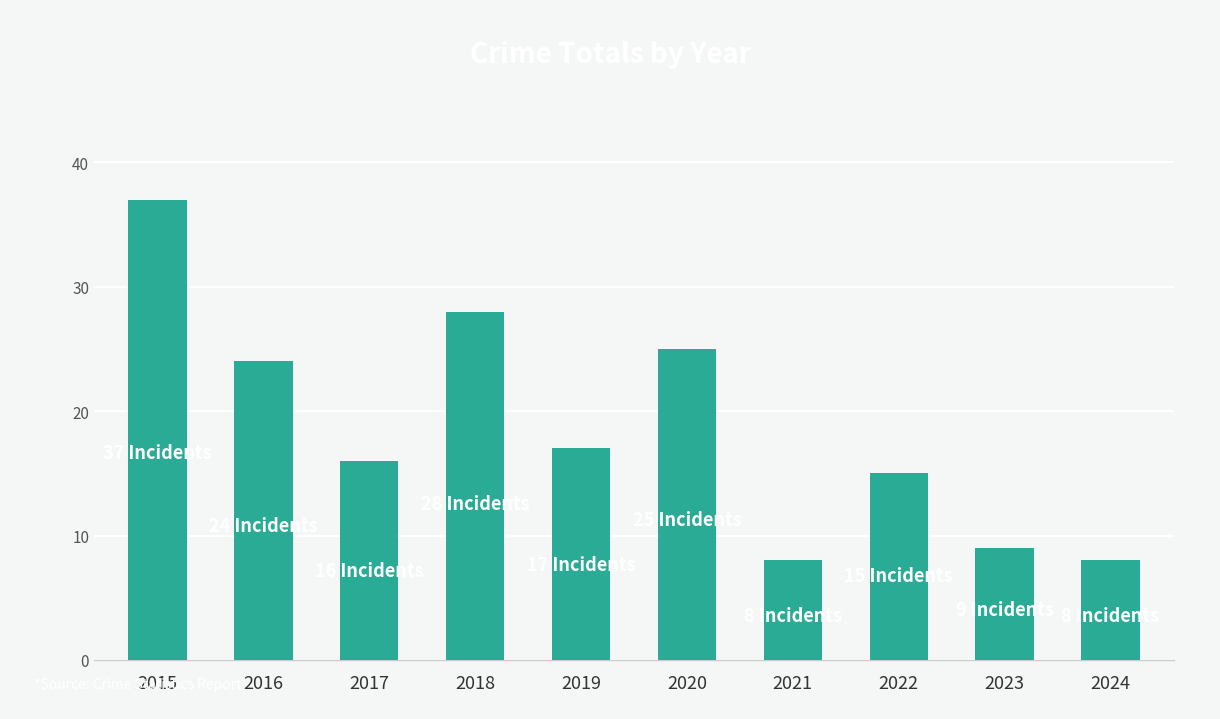

Reading left to right, transcribe all the data shown in this chart.

2015=37	2016=24	2017=16	2018=28	2019=17	2020=25	2021=8	2022=15	2023=9	2024=8